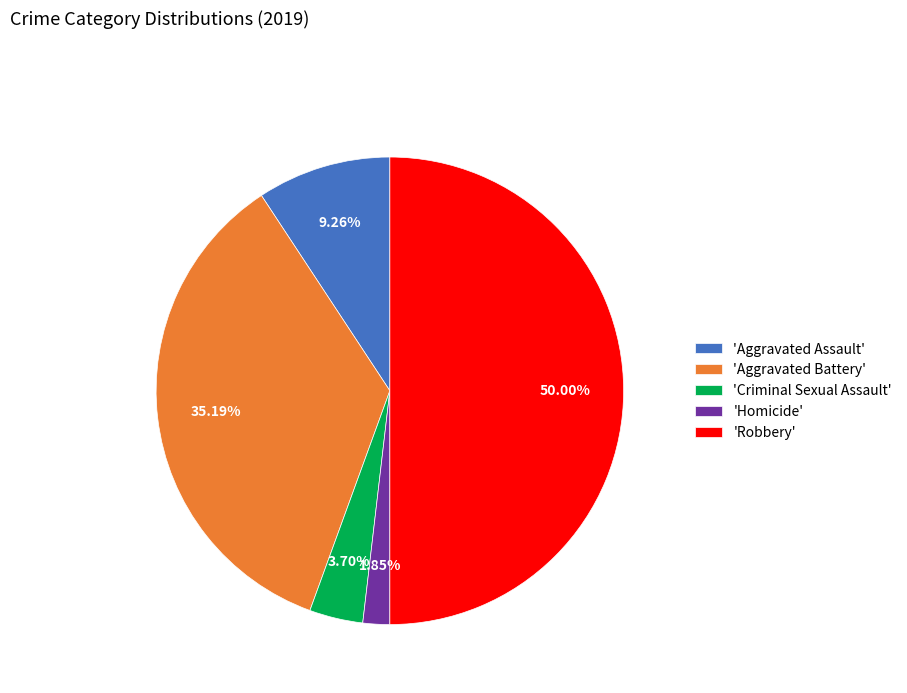

Rank the categories by value from lowest to highest.

'Homicide', 'Criminal Sexual Assault', 'Aggravated Assault', 'Aggravated Battery', 'Robbery'